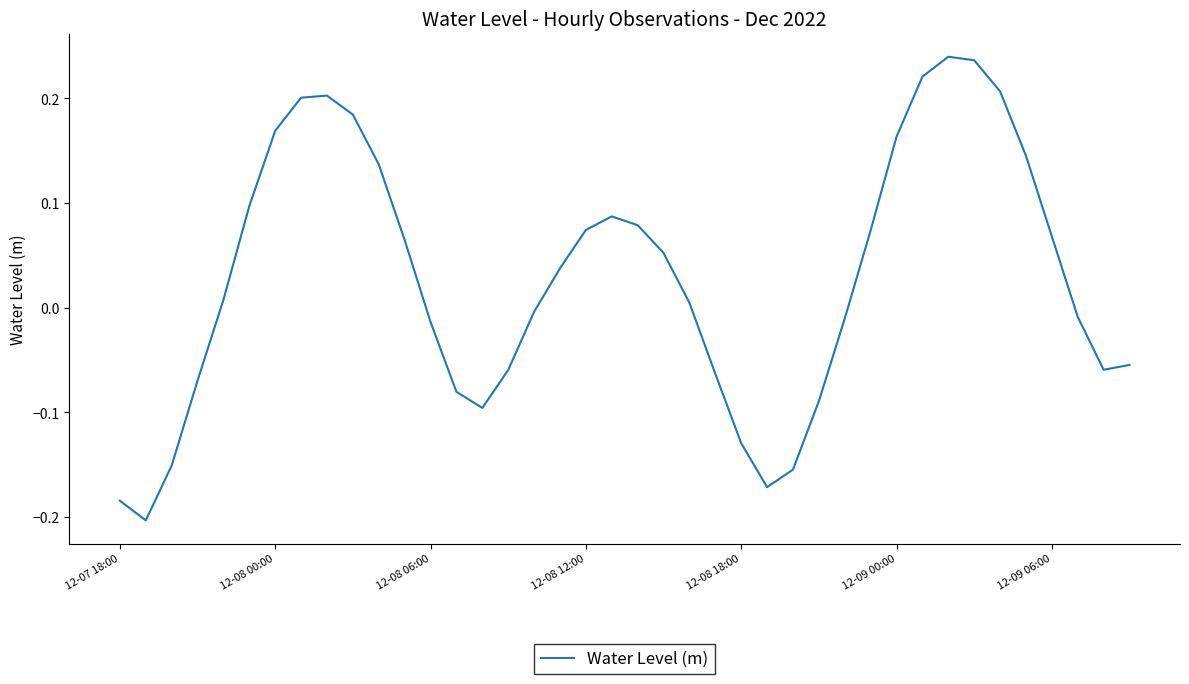

The chart shows a value of -0.0 at 12-08 18:00. True or false?

False